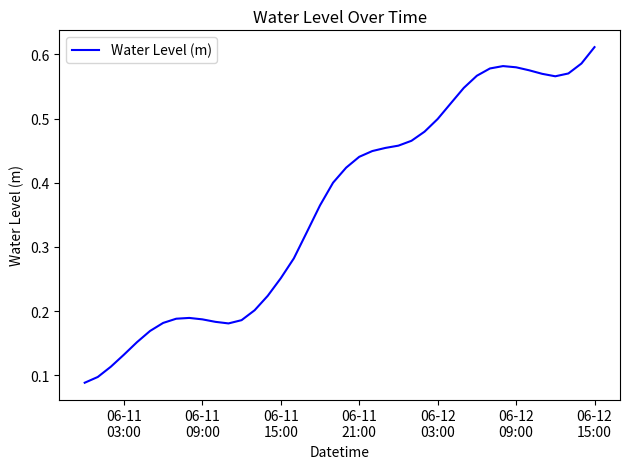

How many lines are shown in the chart?

1